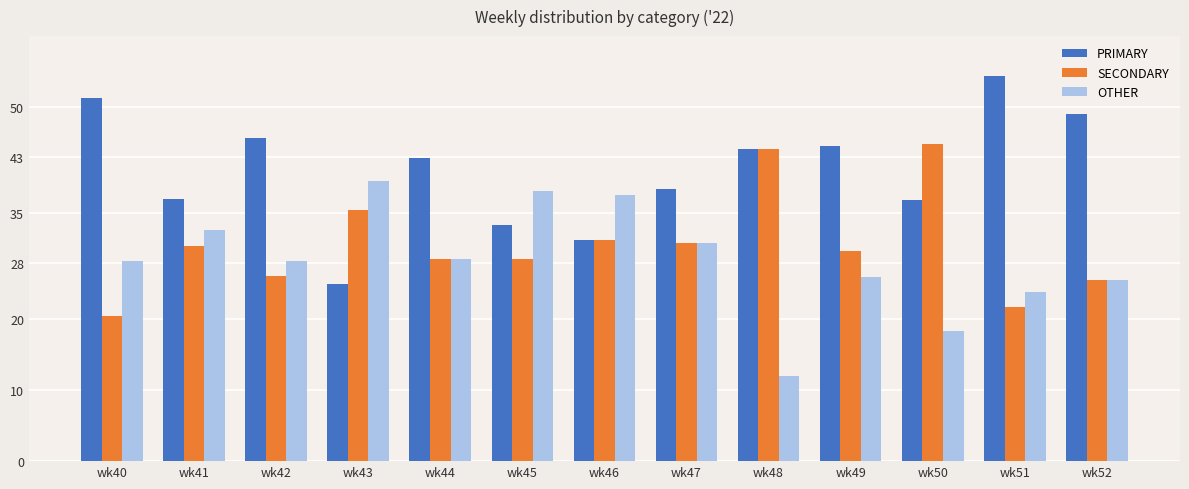

The PRIMARY series shows 38.5 at wk47. True or false?

True